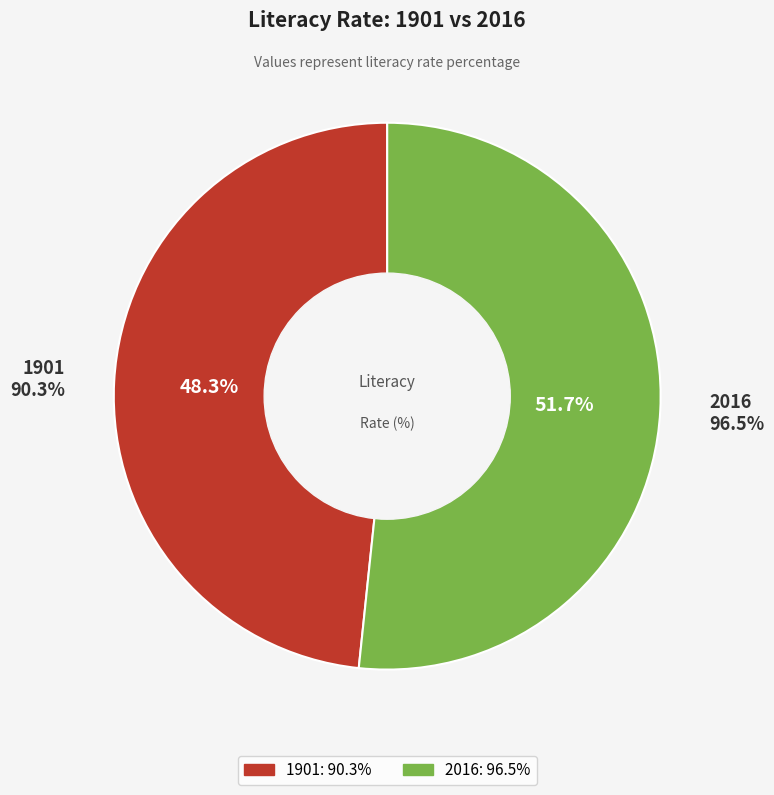

How many segments does this pie chart have?

2